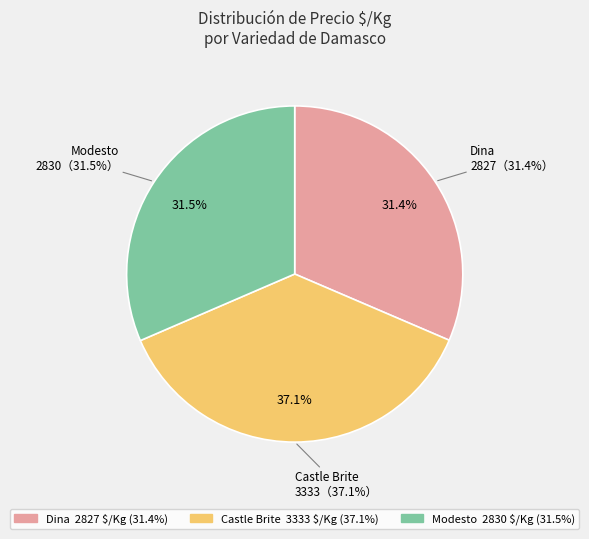

Rank the series by their maximum value, from highest to lowest.

Castle Brite, Modesto, Dina